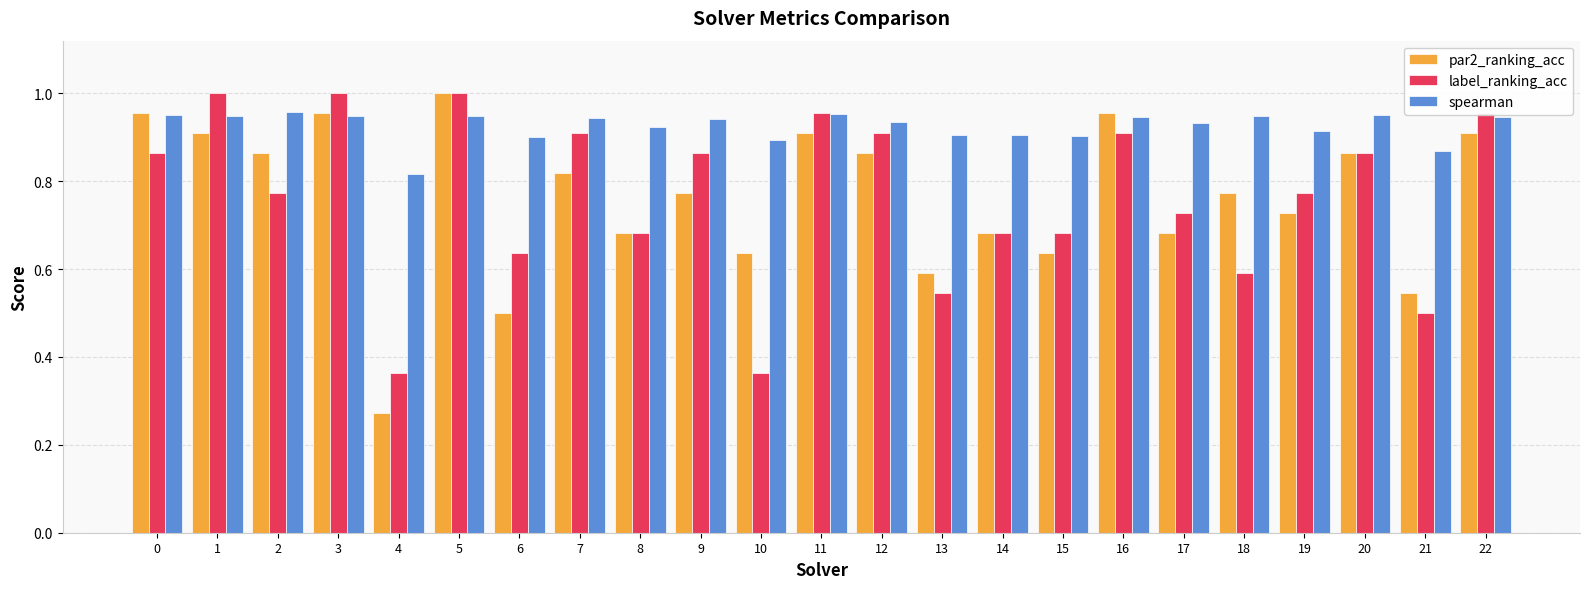

The value of label_ranking_acc at 2 is 0.2. True or false?

False